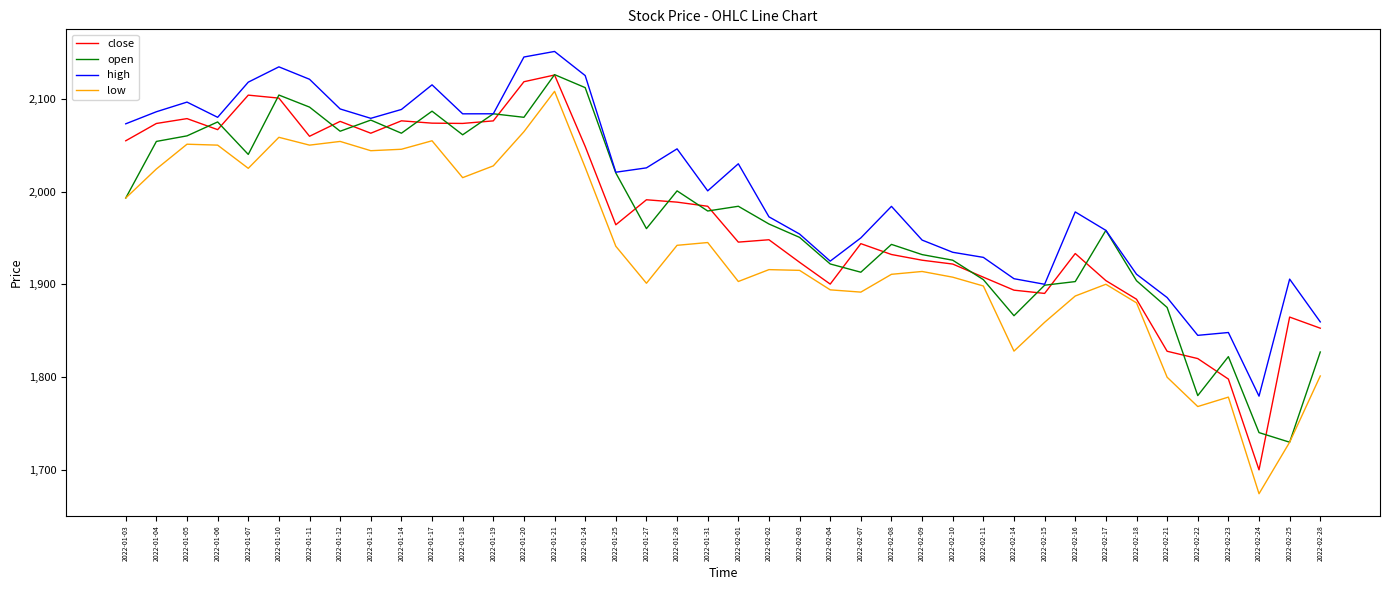

At how many categories does at least one series exceed 1831?

39